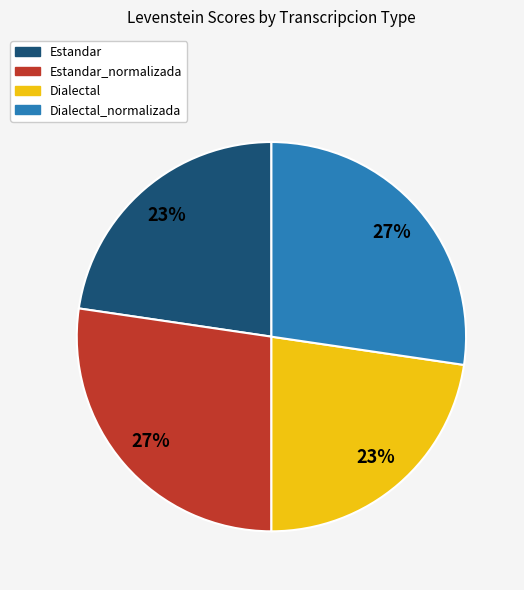

True or false: Dialectal accounts for 36% of the total.

False